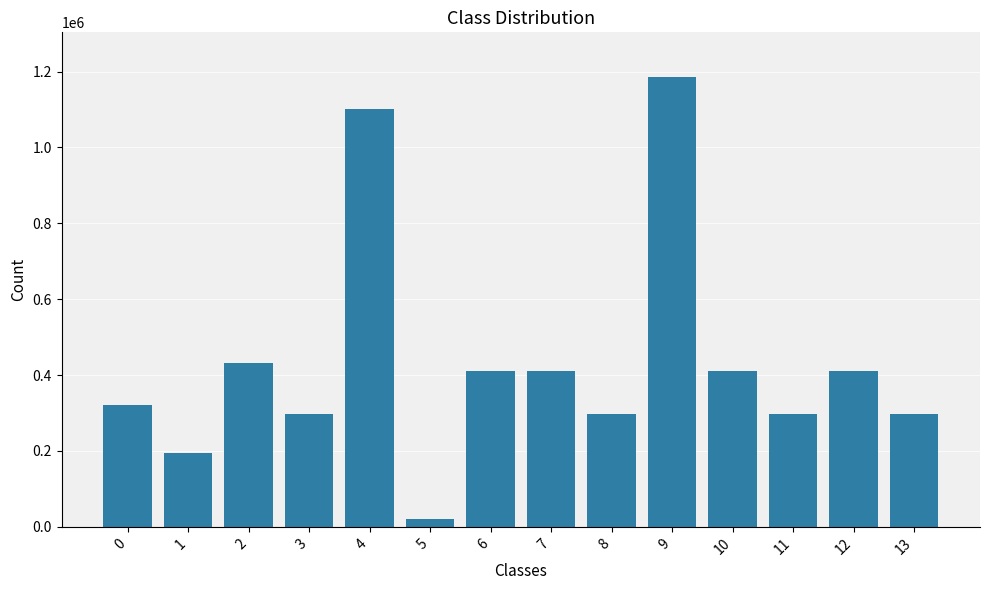

What is the change in value from 10 to 13?

-112746